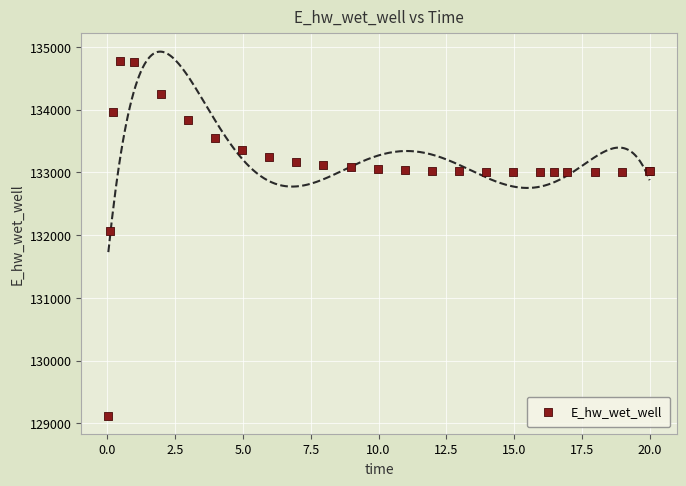

What Y value in the scatter plot is closest to 131948?

132071.8